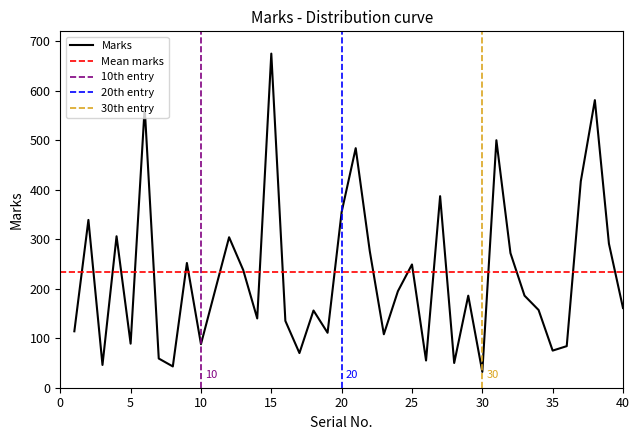

What is the difference between the values at 16 and 13?

103